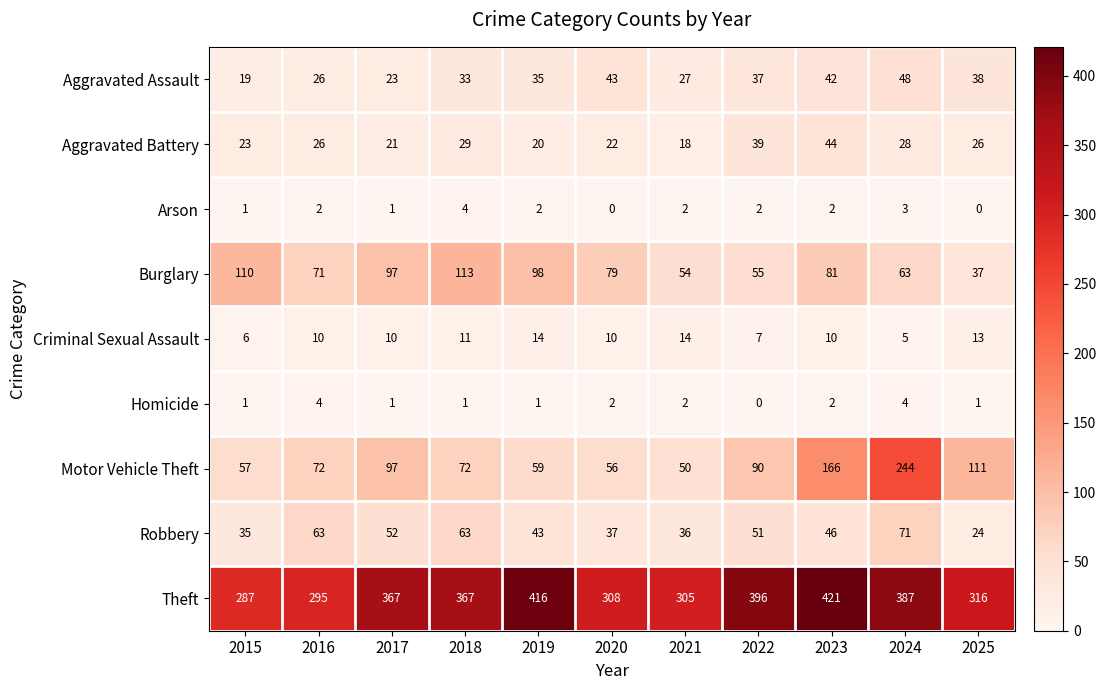

What is the difference between the highest and lowest values at 2021?

303